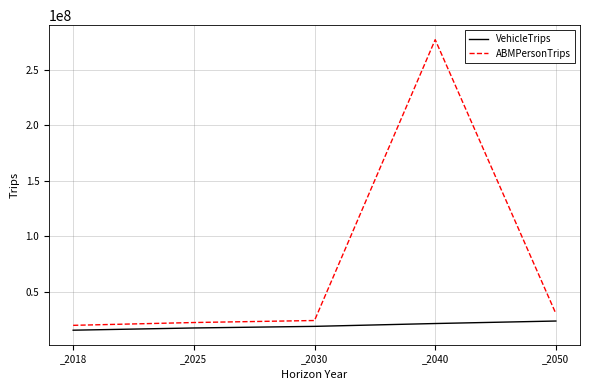

At _2025, list the series in order from largest to smallest.

ABMPersonTrips, VehicleTrips